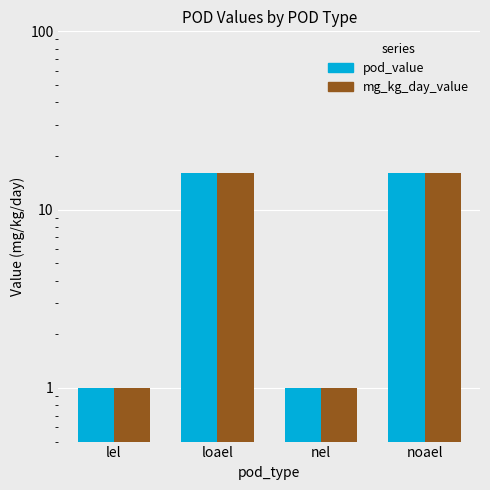

What is the difference between the second highest and minimum values in the mg_kg_day_value series?

15